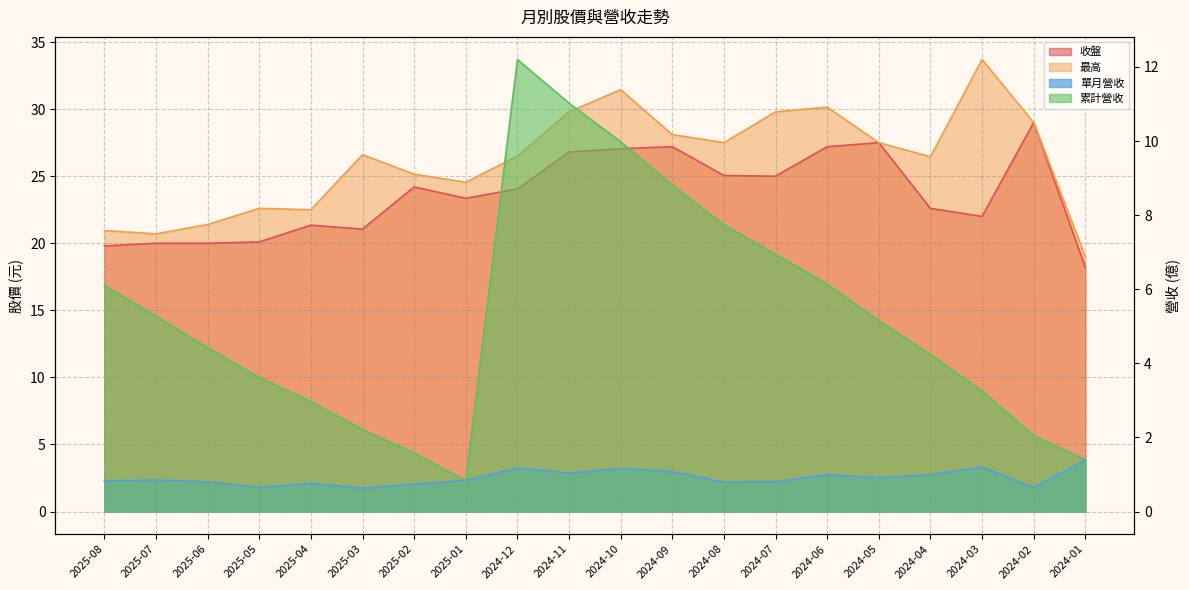

True or false: 累計營收 has a value of 0.5 at 2025-02.

False